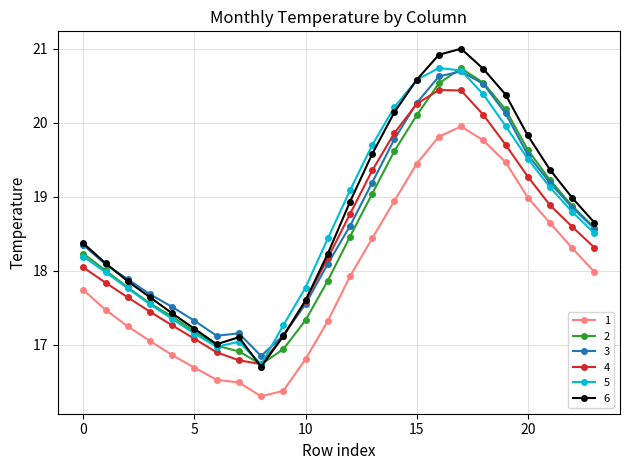

True or false: 1 has more than 2 points higher than both neighbors.

False